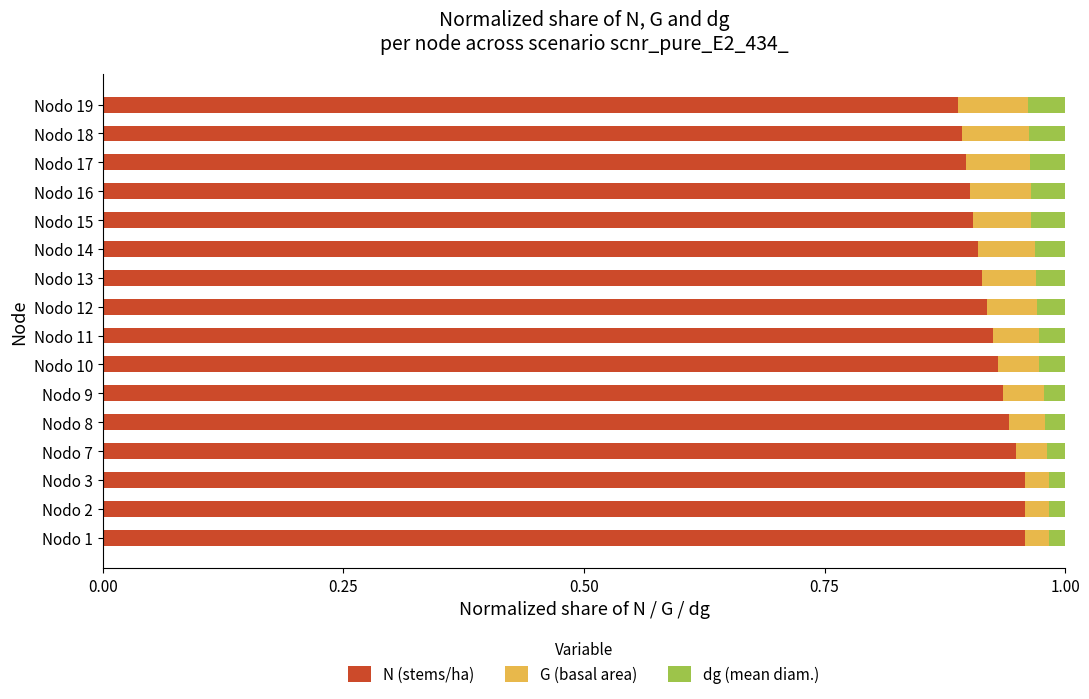

Is it true that N (stems/ha) equals 0.4 at Nodo 16?

False